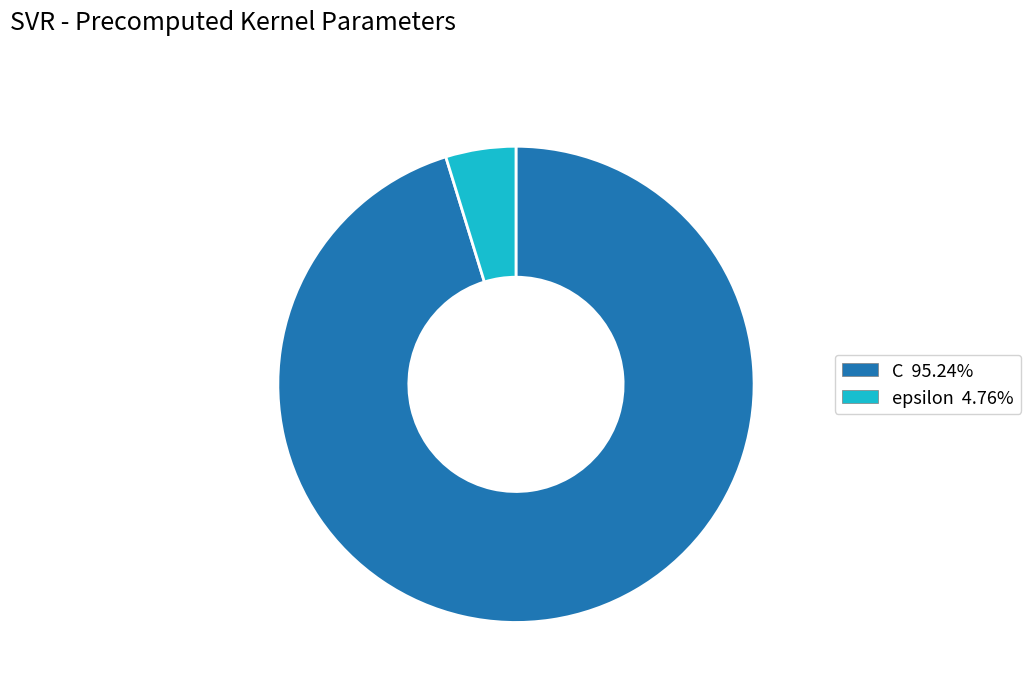

What is the ratio of the value at epsilon to the value at C?

0.1